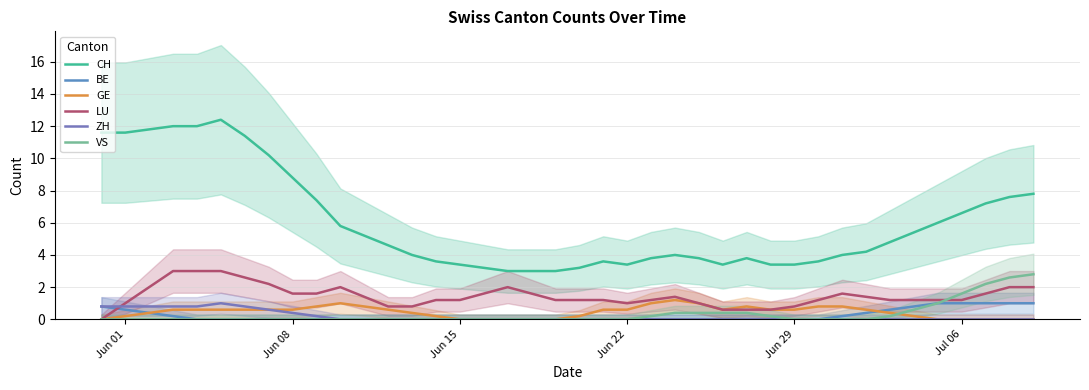

Is the value of BE at Jun 08 greater than the value of VS at Jun 29?

Yes